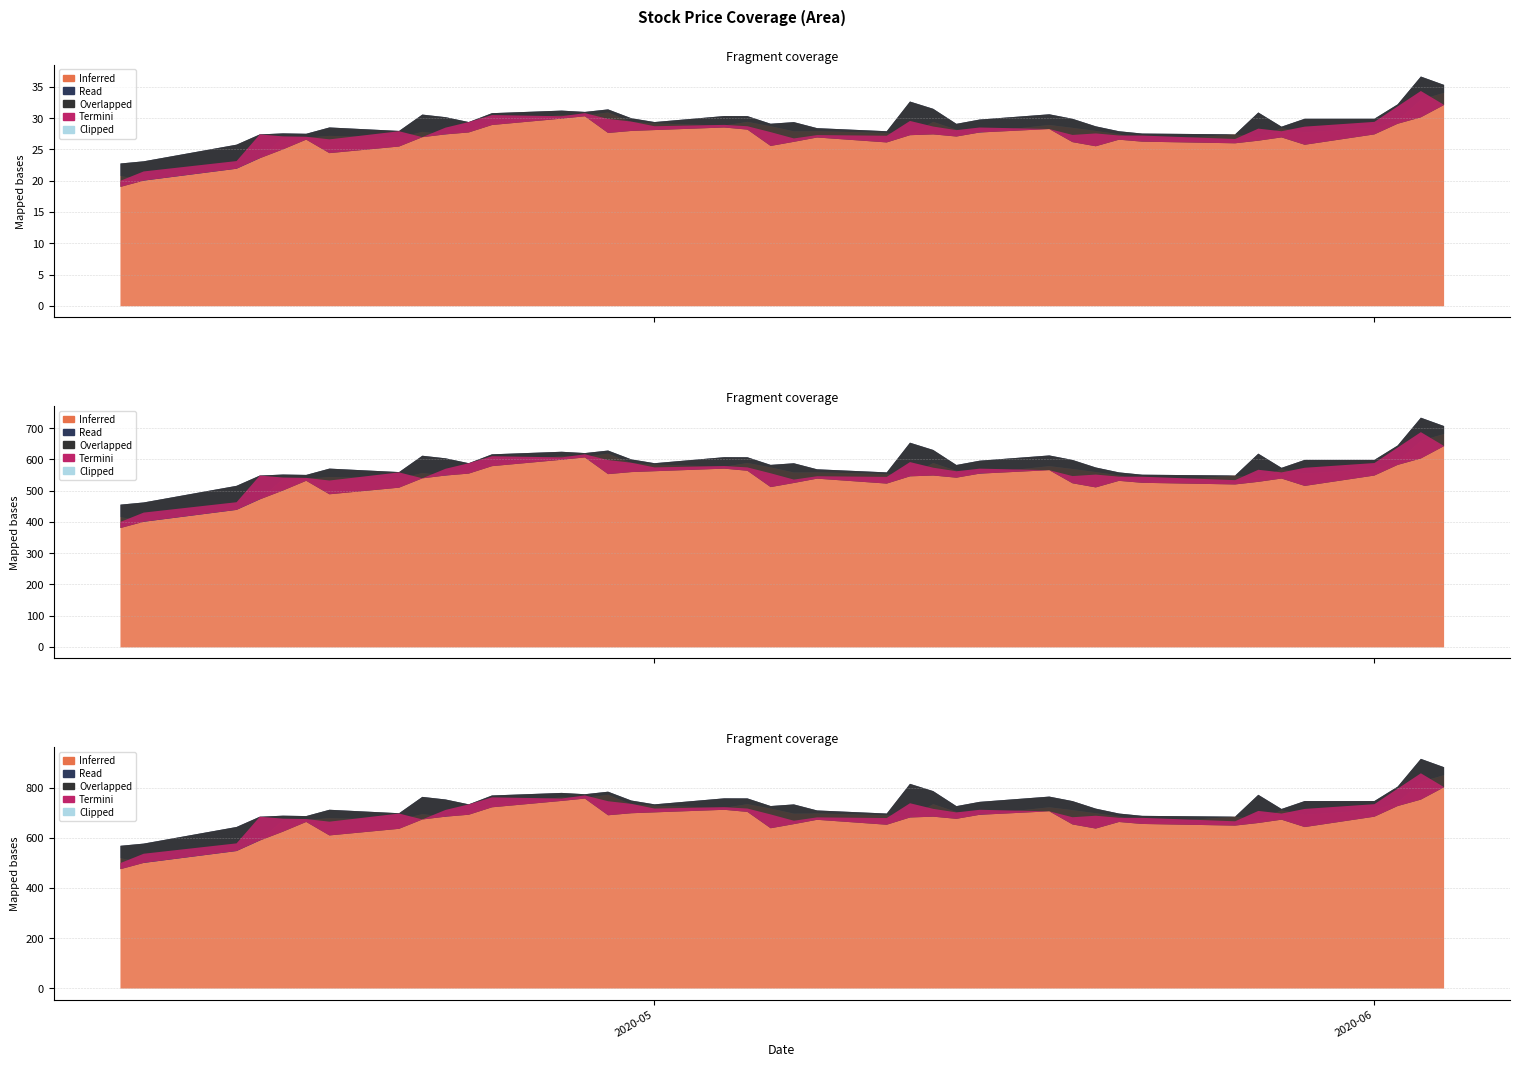

The value of open at 2020-05-06 is 38.0. True or false?

False